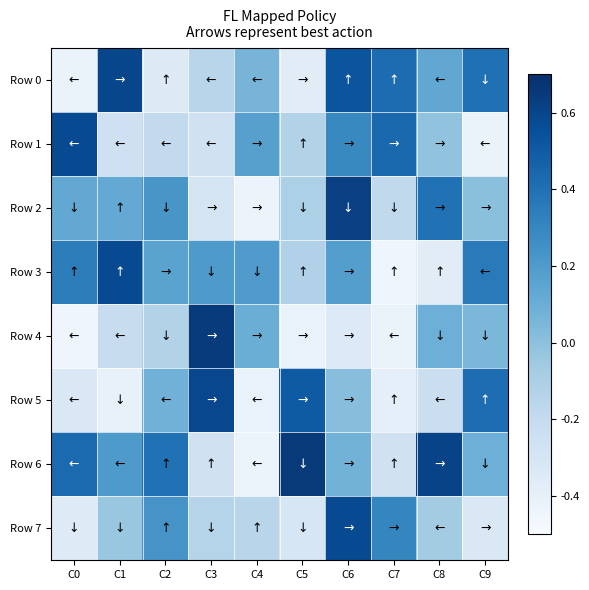

Which series changed the most between C3 and C9?

Row 4